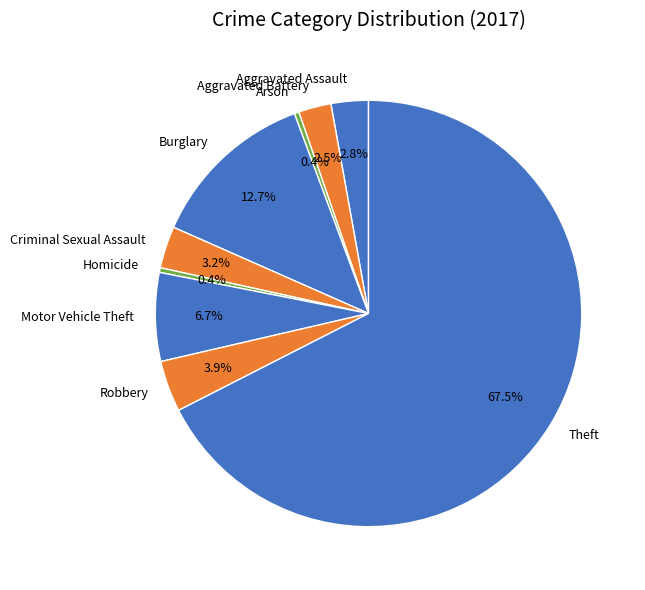

How many segments does this pie chart have?

9